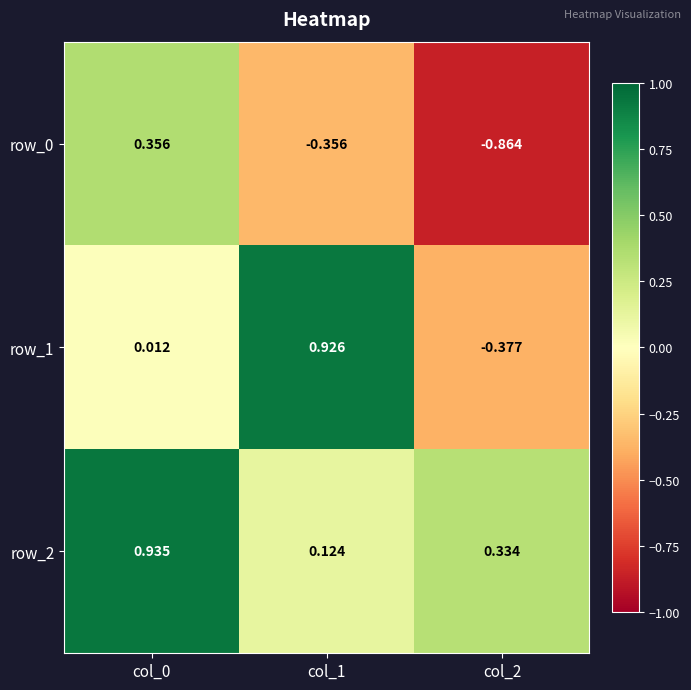

List the series in order of their peak value, highest first.

row_2, row_1, row_0